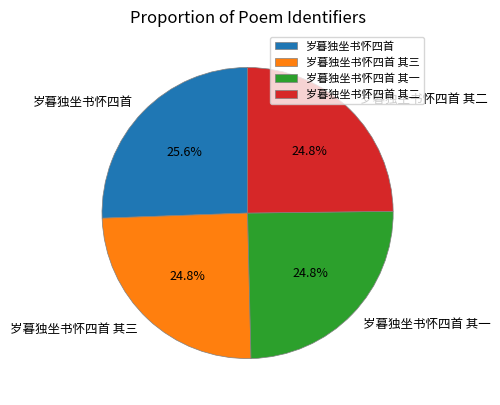

To the nearest percent, what portion does 岁暮独坐书怀四首 其一 represent?

25%